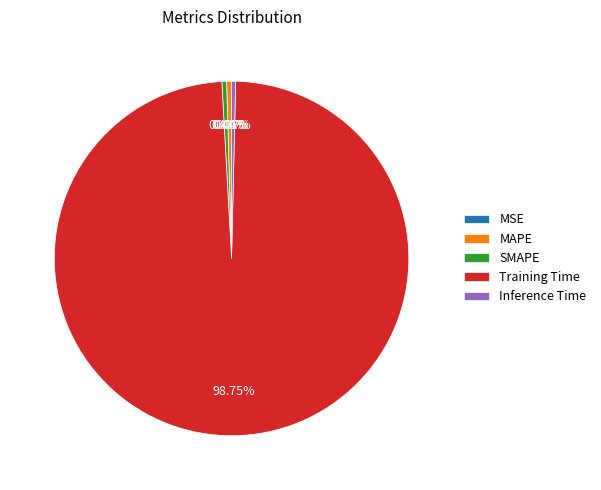

What is the largest slice in the pie chart?

Training Time